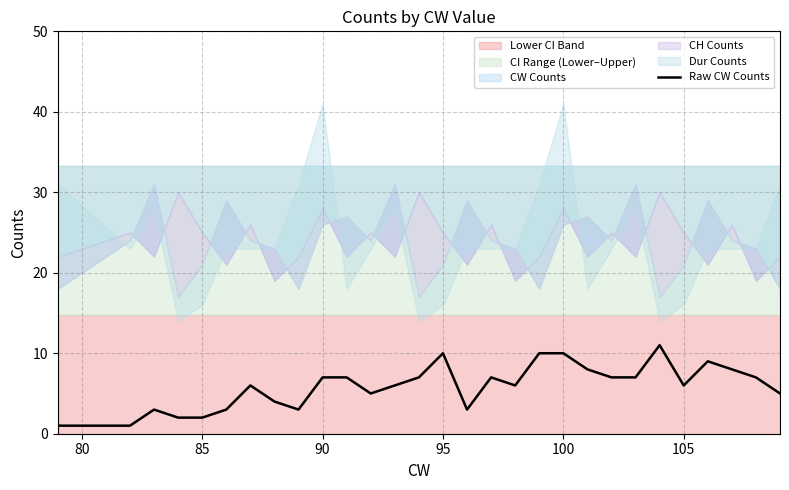

The Raw CW Counts series shows 2 at 90. True or false?

False